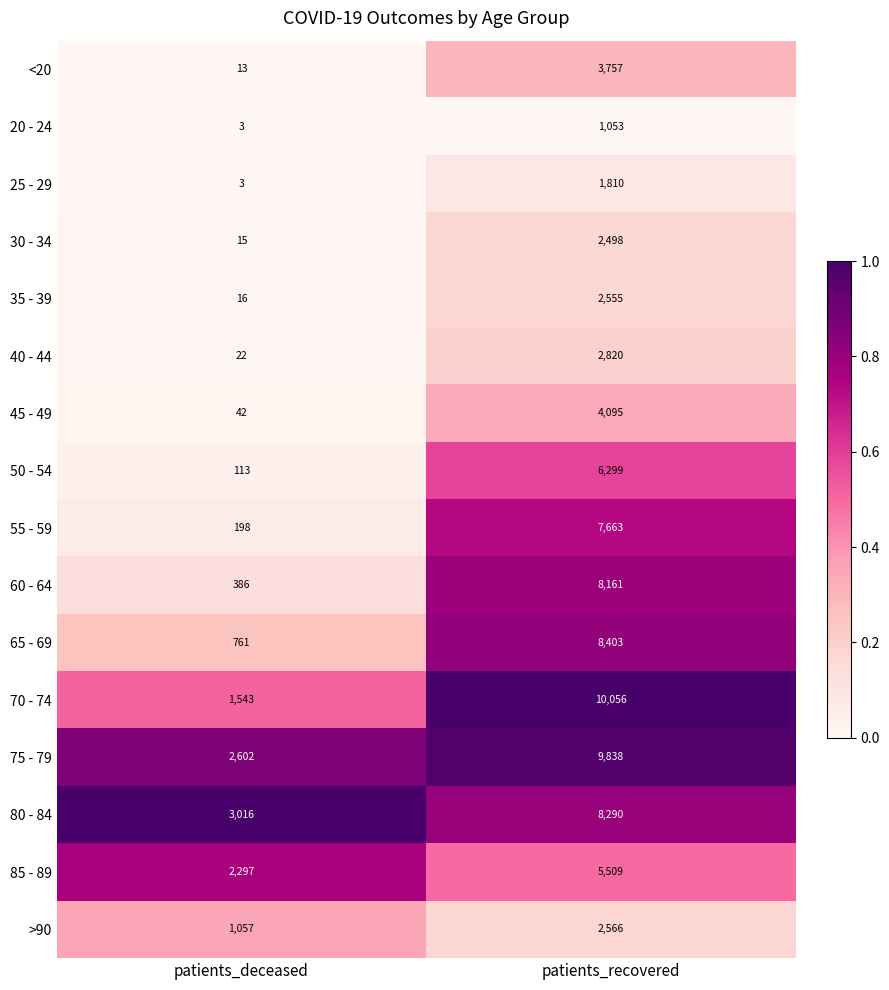

What is the difference between the 40 - 44 values at patients_deceased and patients_recovered?

2798